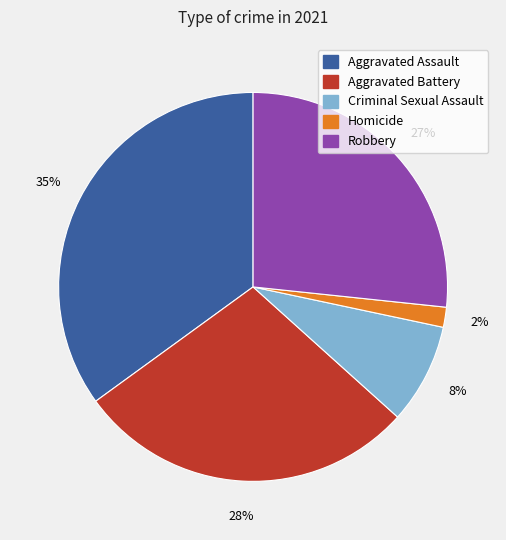

What percentage is the Aggravated Battery slice, to the nearest percent?

28%